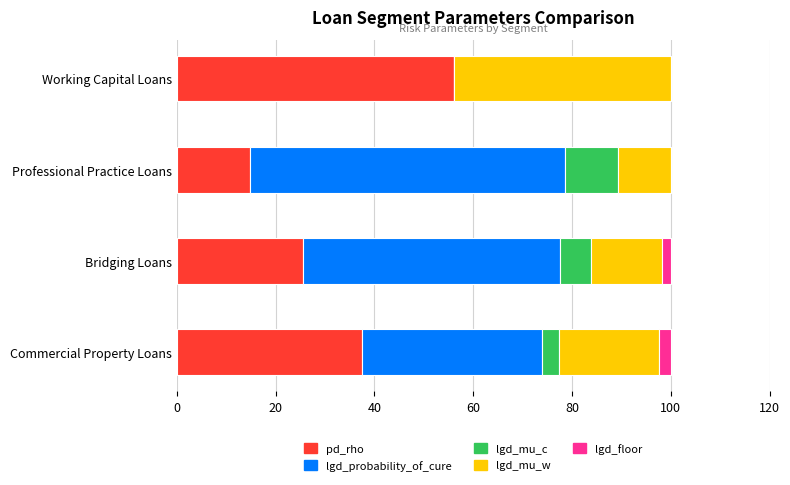

What is the average value of the pd_rho series?

33.5